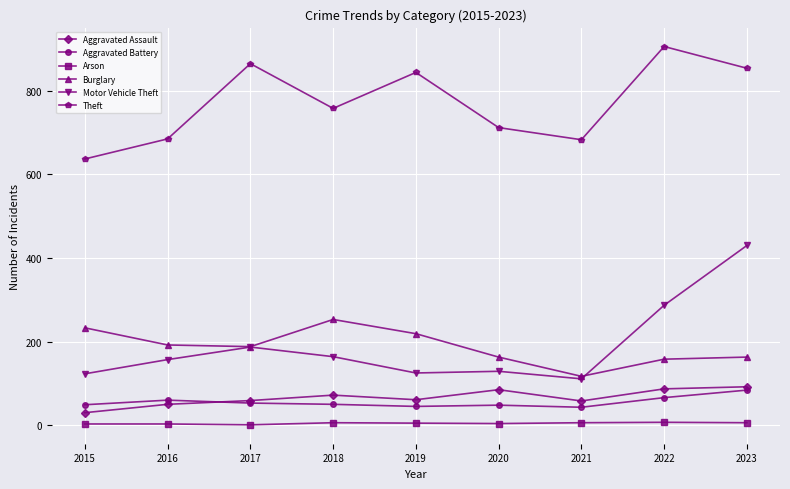

Count the number of categories in the chart.

9